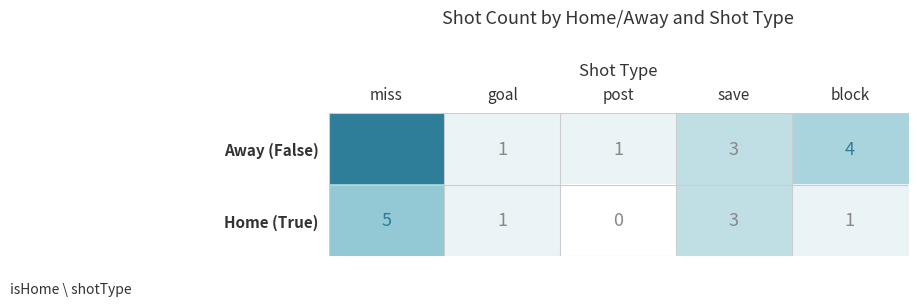

Reading left to right, transcribe all the data shown in this chart.

Away (False): miss=11	goal=1	post=1	save=3	block=4
Home (True): miss=5	goal=1	post=0	save=3	block=1